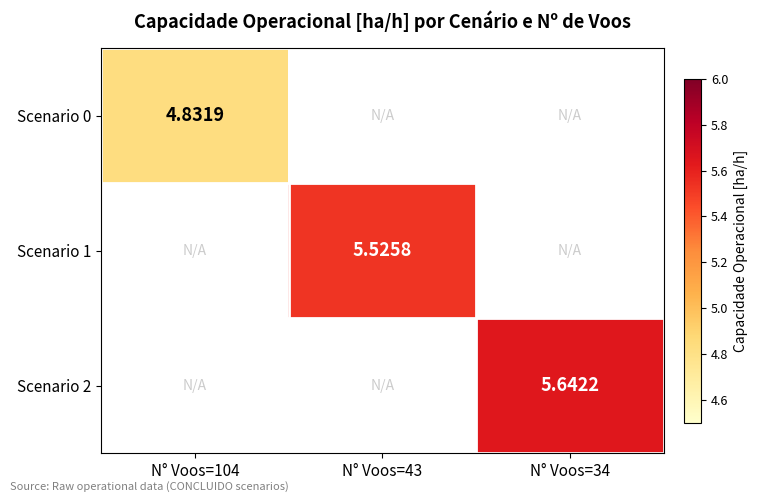

How many values in Scenario 0 are above zero?

1